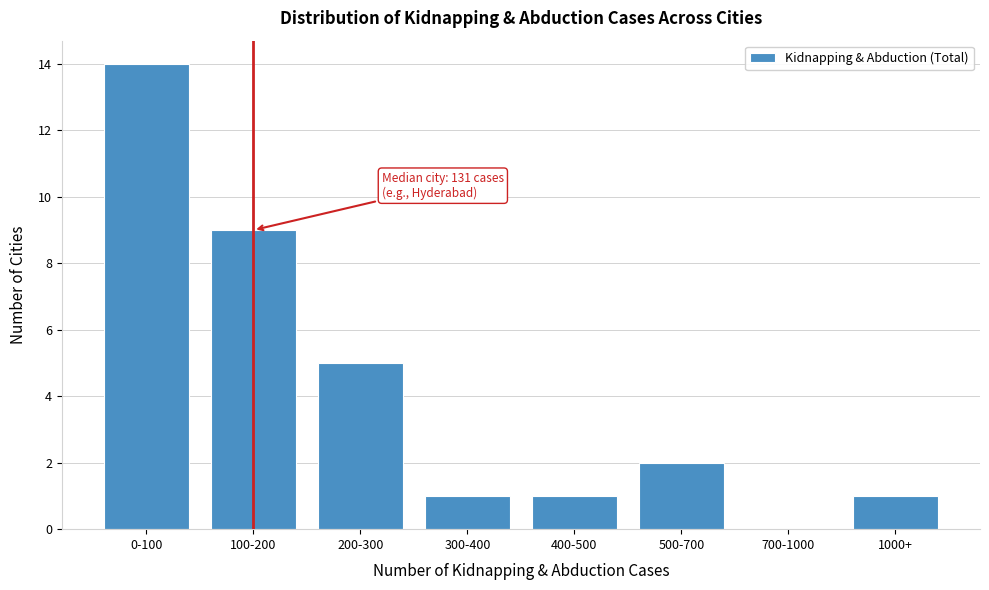

Reading left to right, list all the values displayed in this chart.

0-100=14	100-200=9	200-300=5	300-400=1	400-500=1	500-700=2	700-1000=0	1000+=1